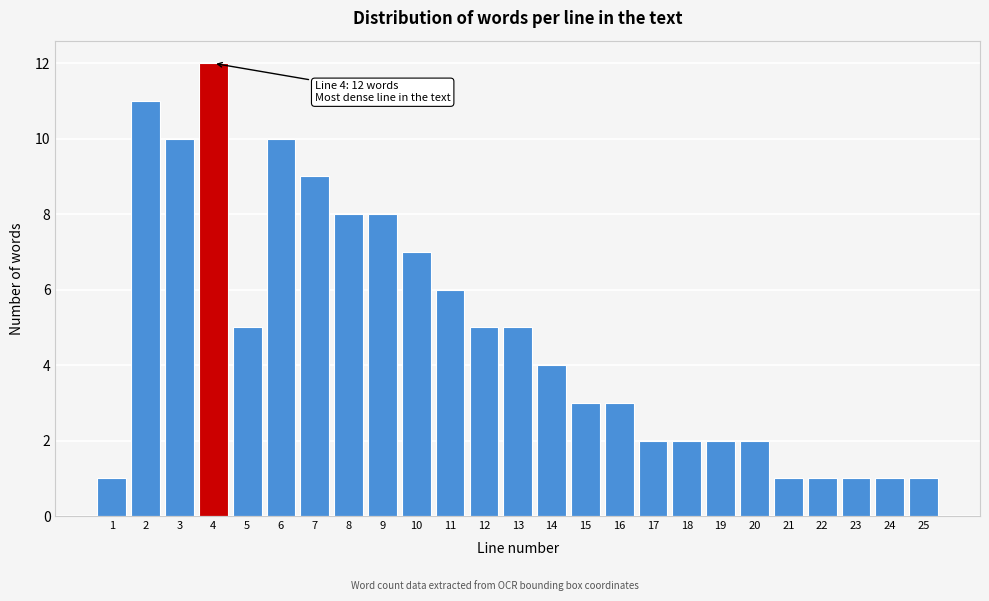

Reading right to left, list all the values displayed in this chart.

25=1	24=1	23=1	22=1	21=1	20=2	19=2	18=2	17=2	16=3	15=3	14=4	13=5	12=5	11=6	10=7	9=8	8=8	7=9	6=10	5=5	4=12	3=10	2=11	1=1